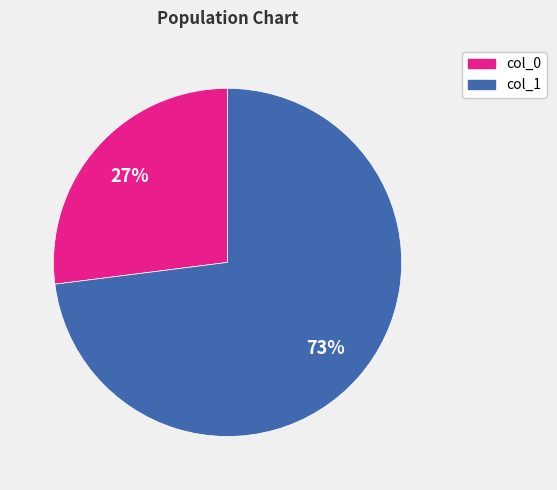

Combined, do col_0 and col_1 account for over 50%?

Yes